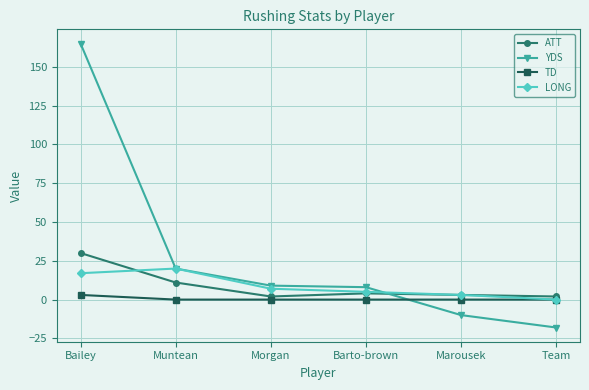

How many values in the LONG series are below 7?

3